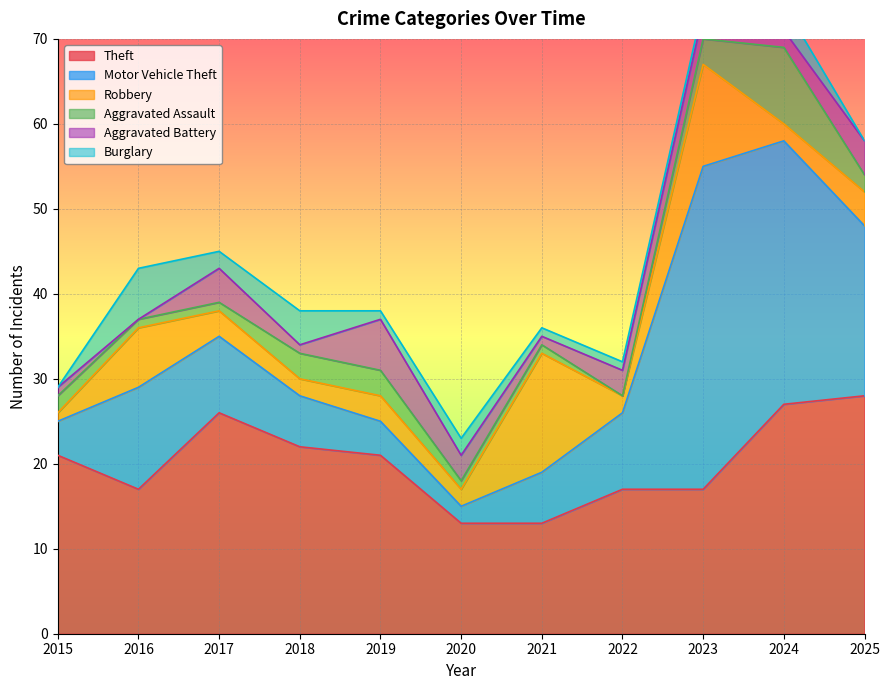

At which category does Robbery reach its first local peak?

2016